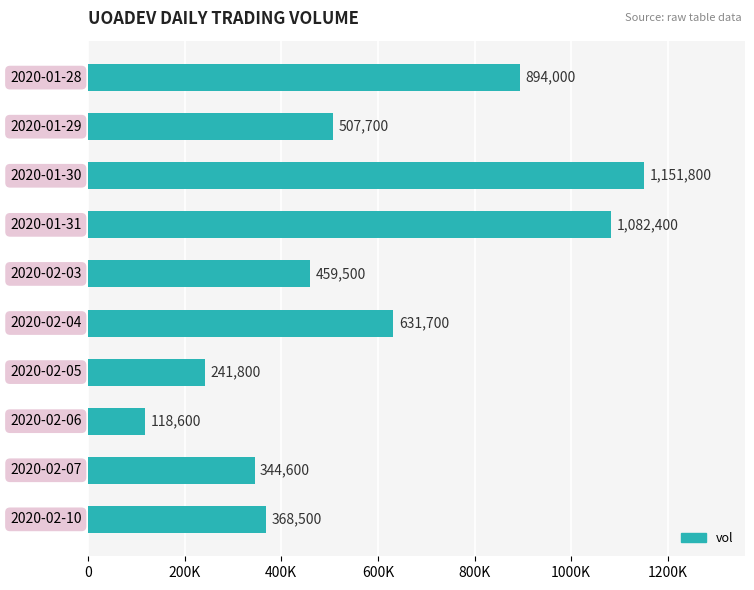

How many data points does each series have?

10